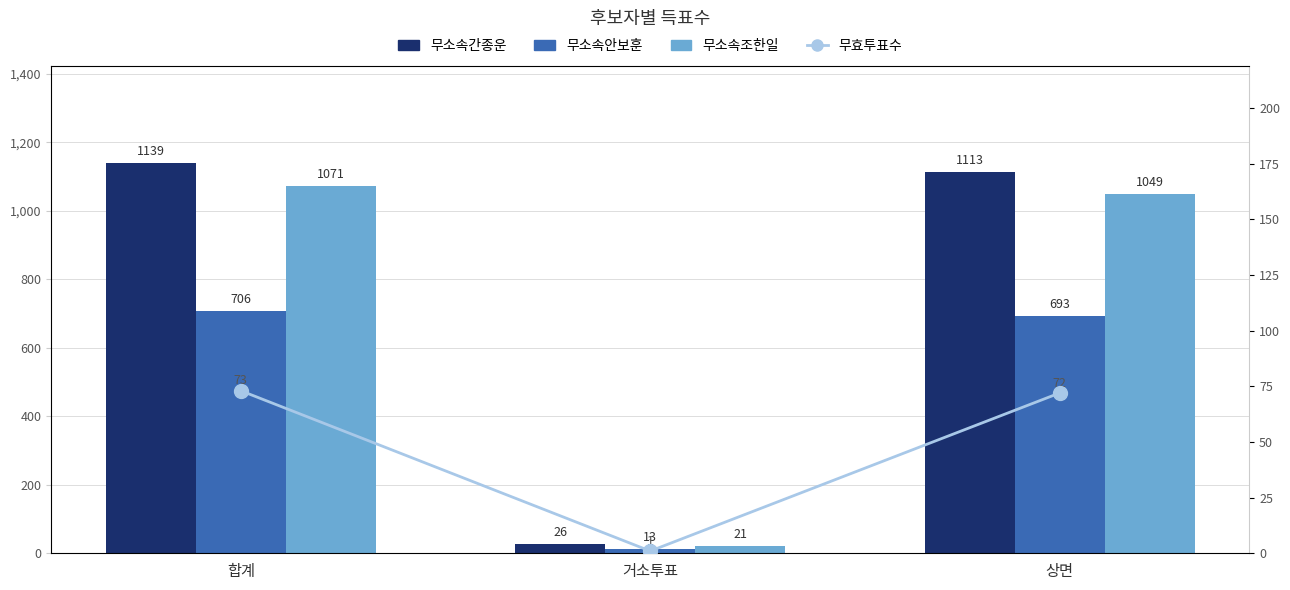

What position from the left is 합계?

1